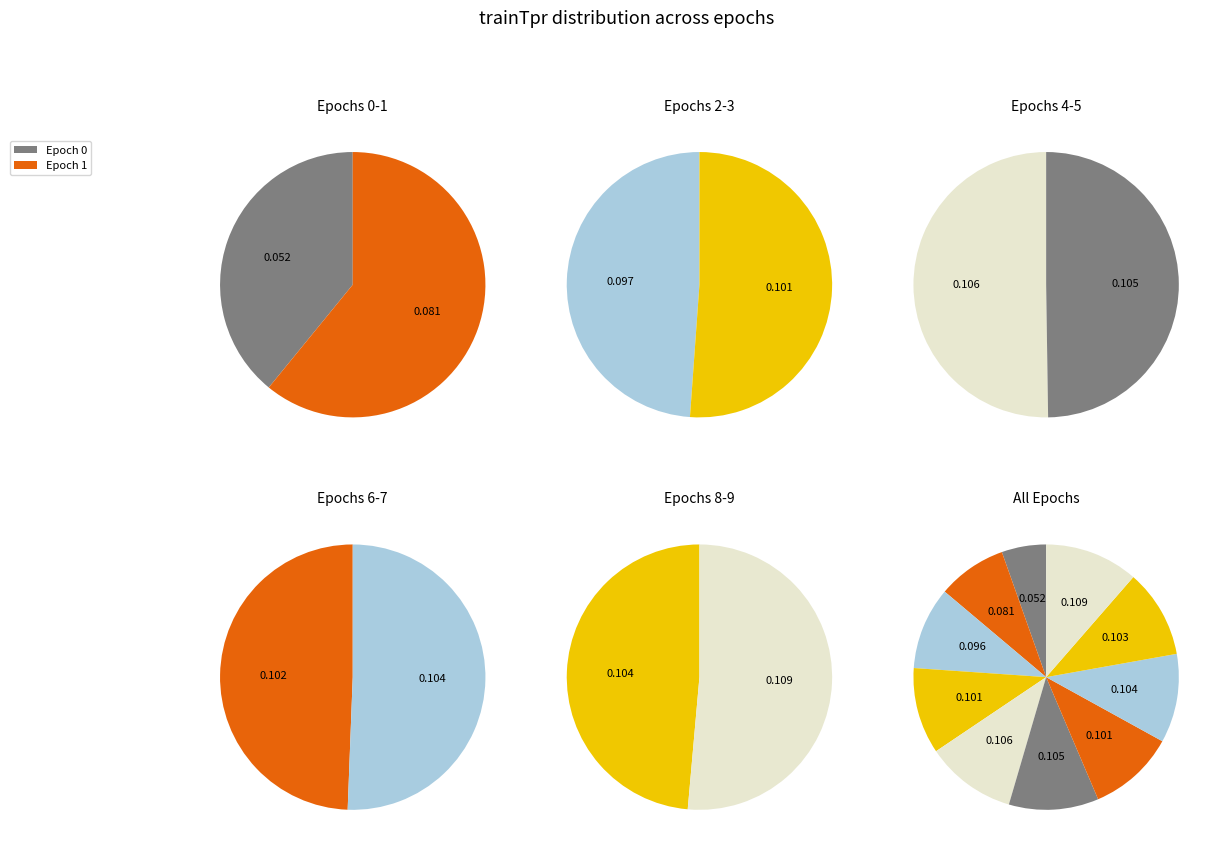

To the nearest percent, what is the difference between the largest and smallest slice percentages?

6%